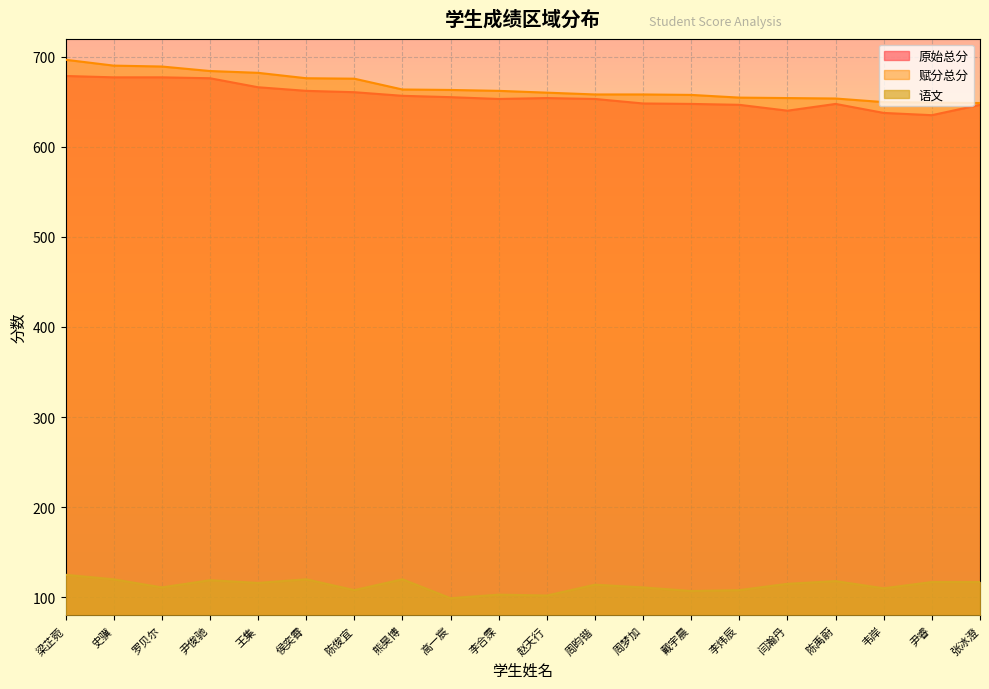

Is the value of 原始总分 at 张冰澄 greater than the value of 赋分总分 at 周梦加?

No